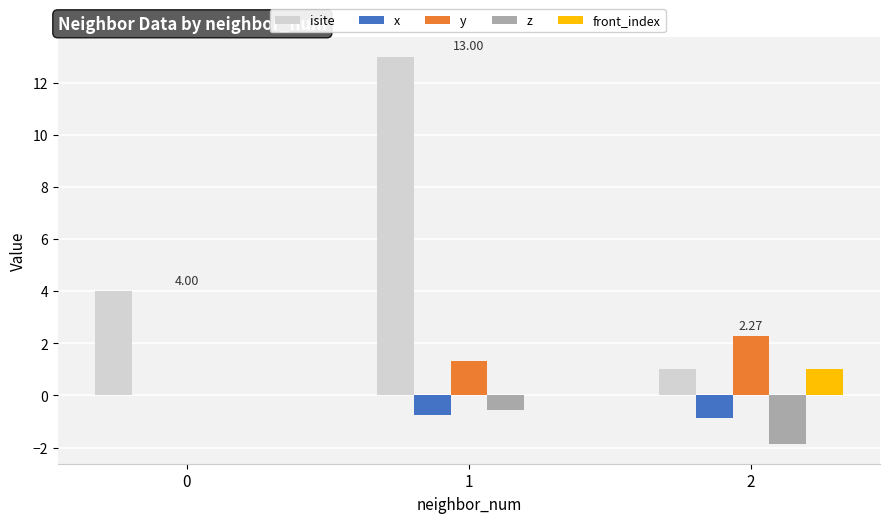

How many groups of bars are there?

3